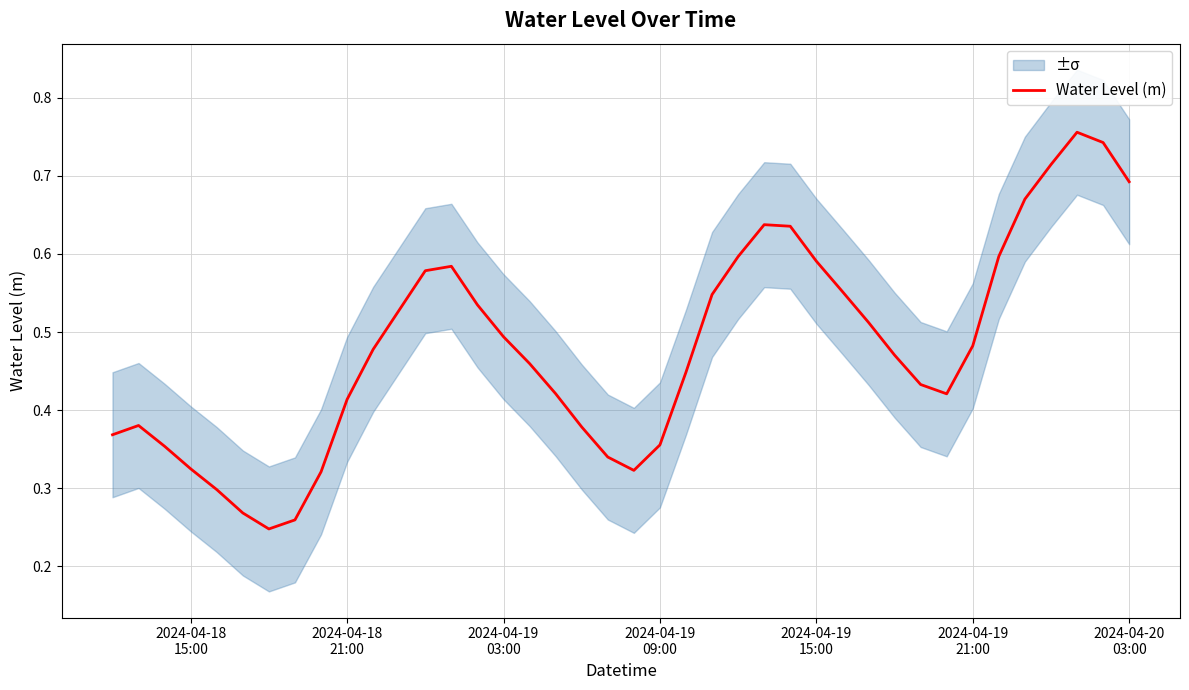

How many lines are shown in the chart?

1